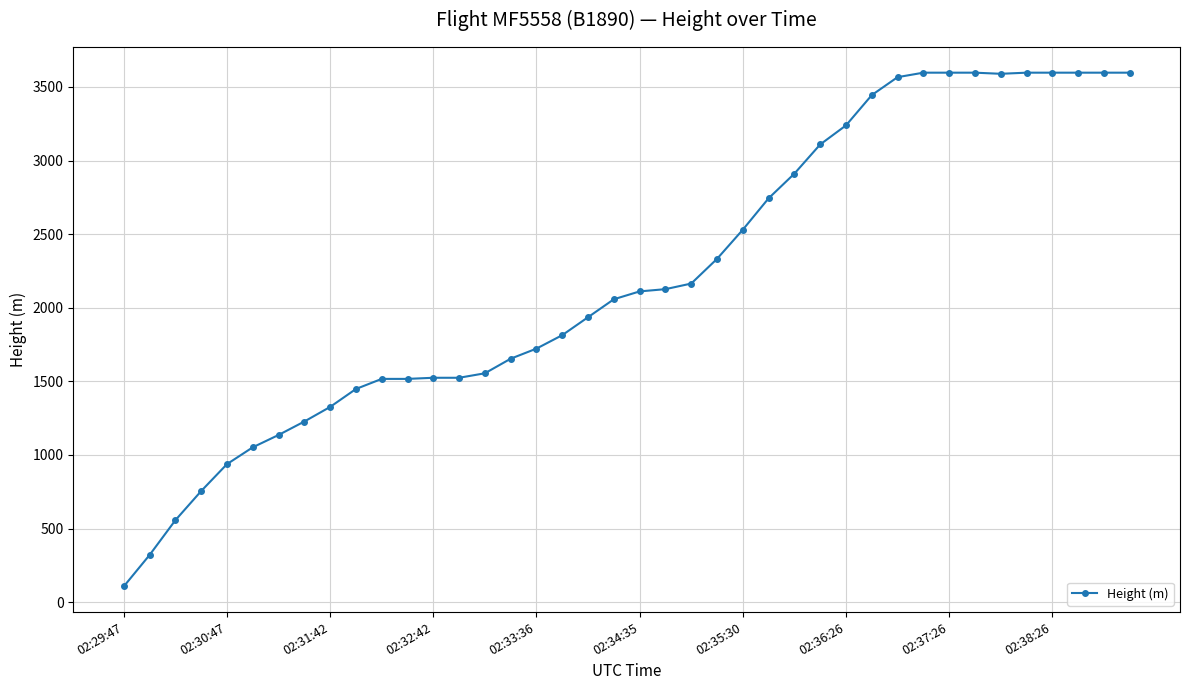

What is the greatest value displayed?

3596.6